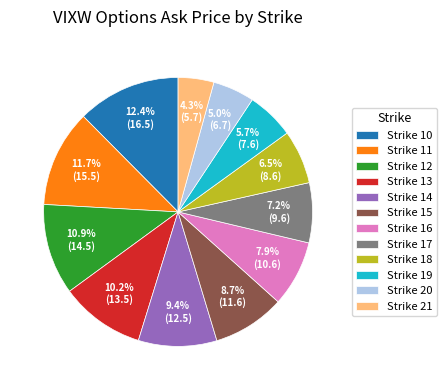

Rank the categories by value from lowest to highest.

Strike 21, Strike 20, Strike 19, Strike 18, Strike 17, Strike 16, Strike 15, Strike 14, Strike 13, Strike 12, Strike 11, Strike 10